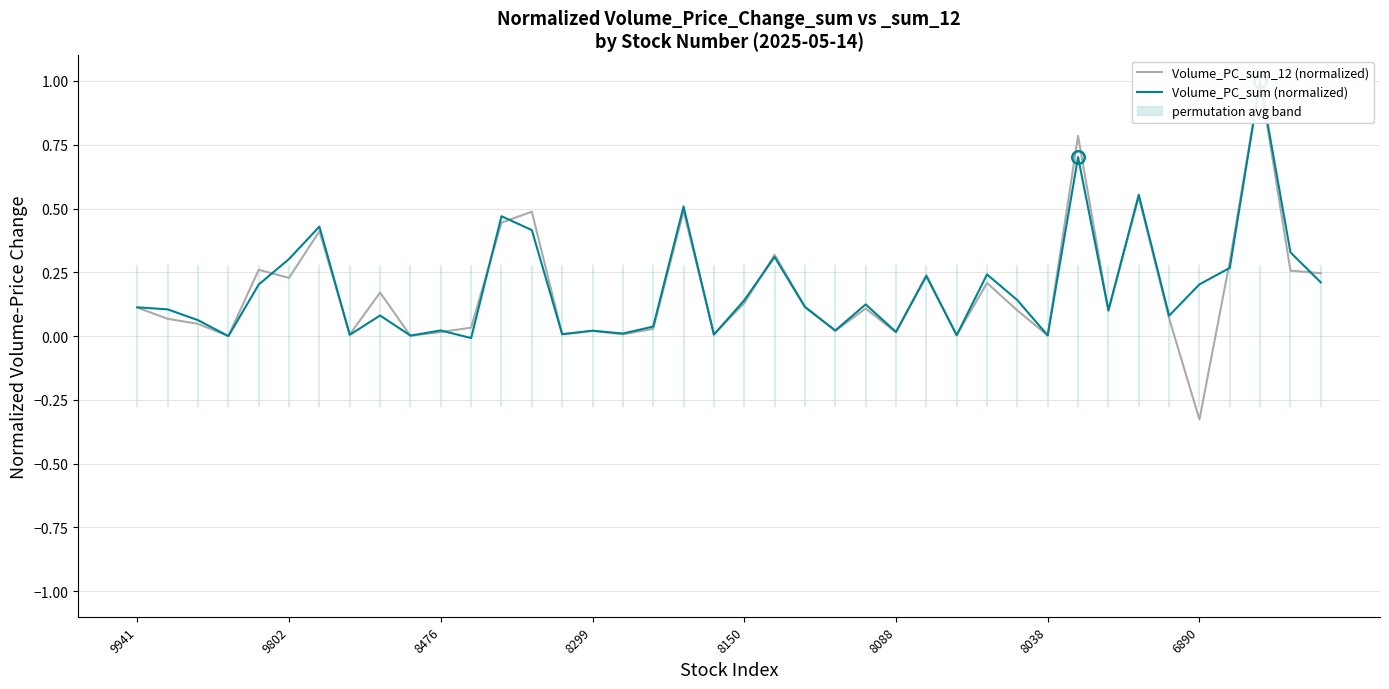

At which label does Volume_Price_Change_sum first exceed 0?

9941